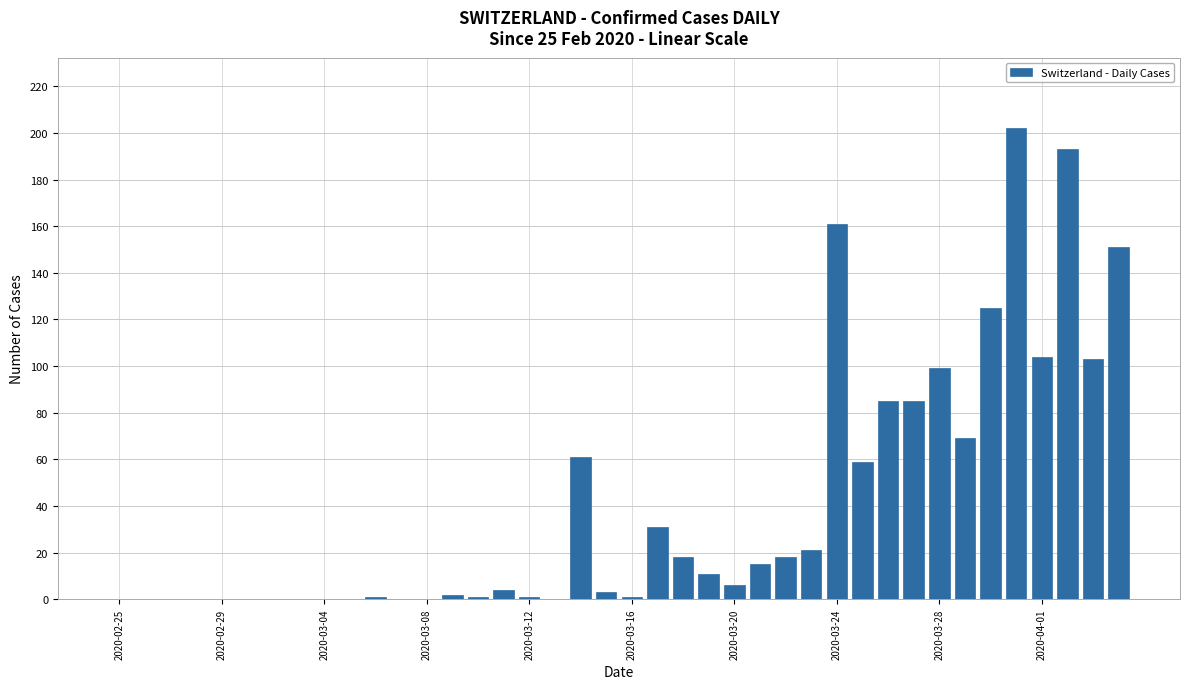

Reading left to right, transcribe all the data shown in this chart.

0	0	0	0	0	0	0	0	0	0	1	0	0	2	1	4	1	0	61	3	1	31	18	11	6	15	18	21	161	59	85	85	99	69	125	202	104	193	103	151